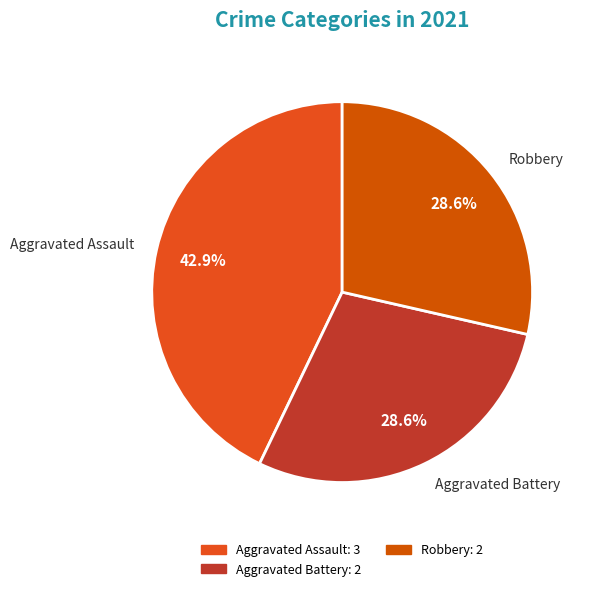

Is there a majority slice in this chart?

No